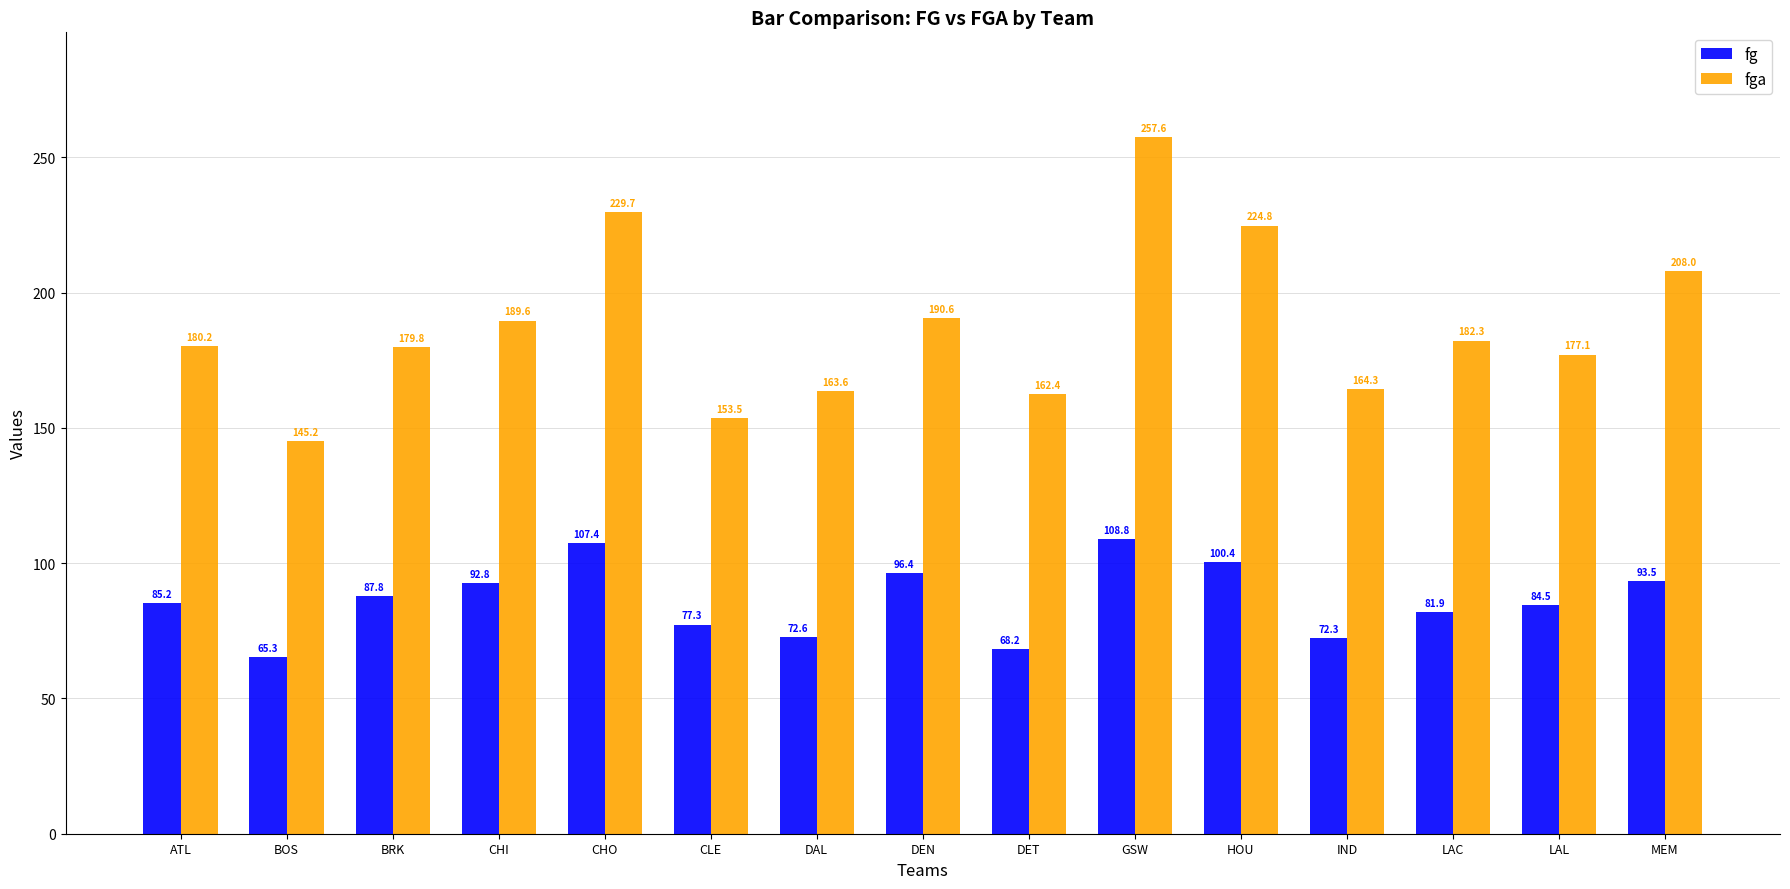

At how many categories does at least one series exceed 195?

4